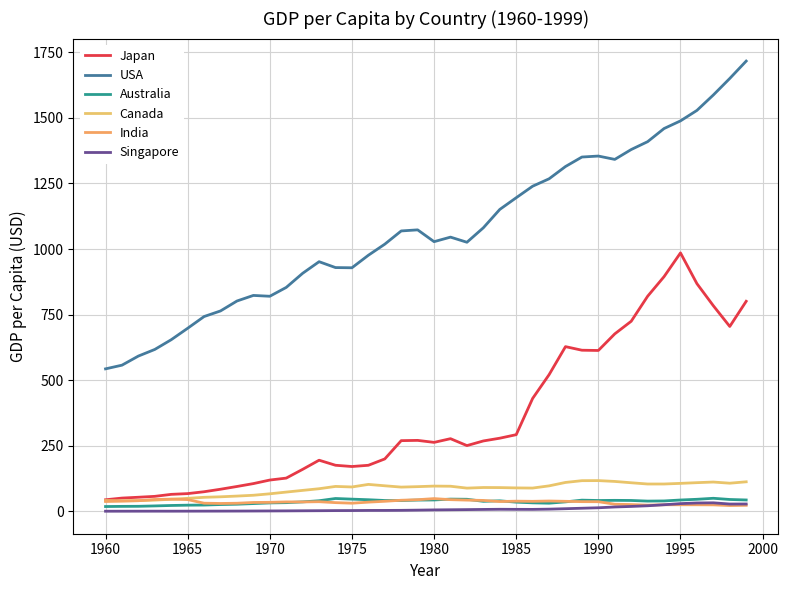

Does the chart have visible grid lines?

Yes